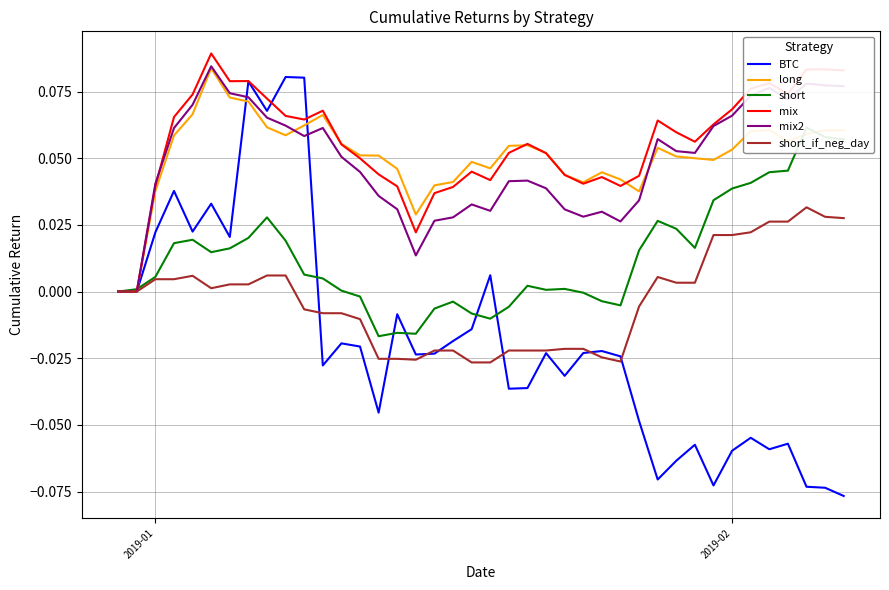

What is the minimum value shown in the chart?

-0.1